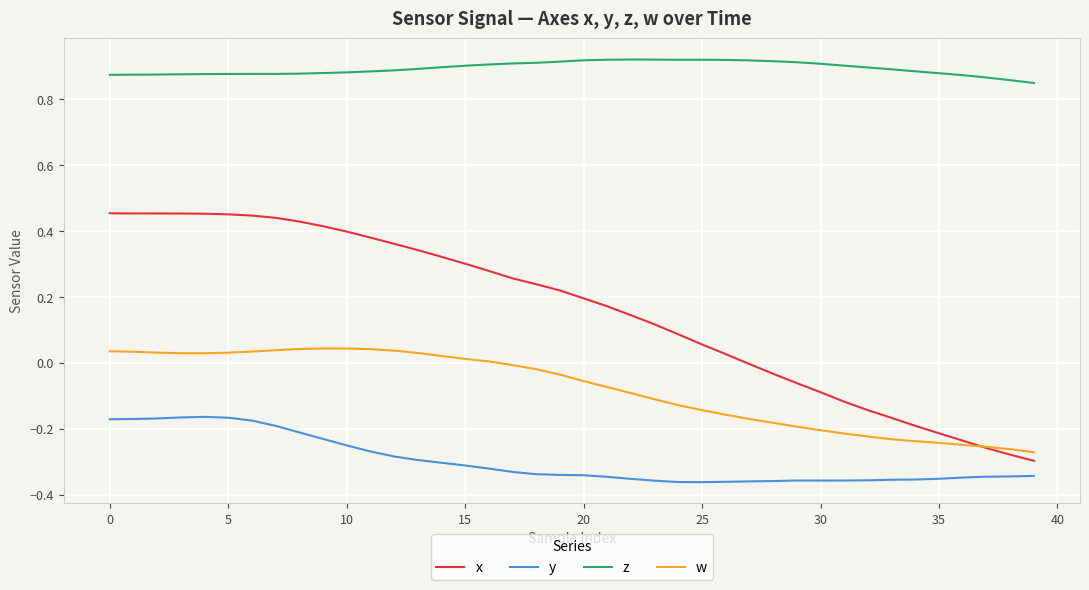

Which series has the largest range (max minus min)?

x